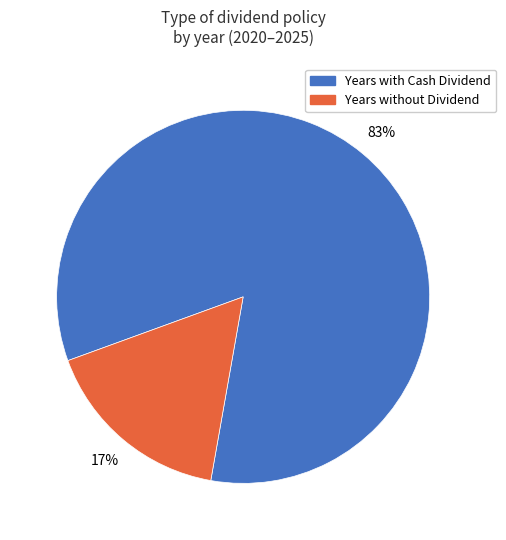

To the nearest percent, what percentage of the pie is Years without Dividend?

17%